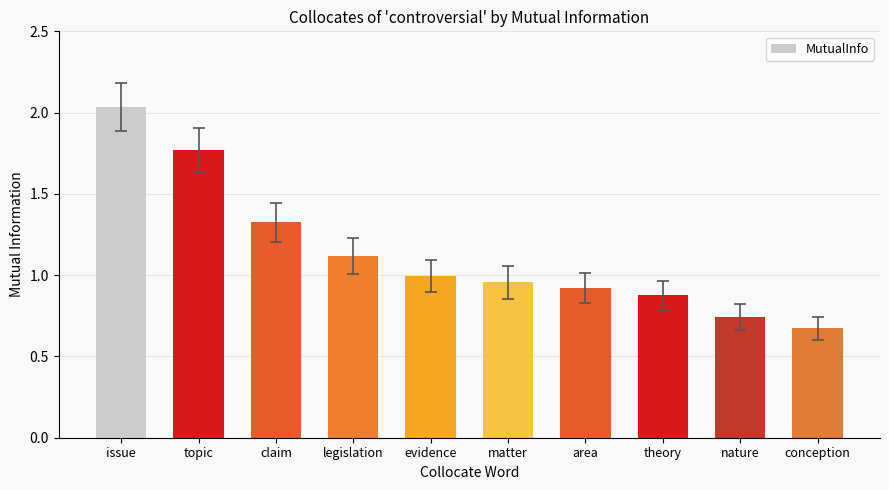

Rank the categories by value from highest to lowest.

issue, topic, claim, legislation, evidence, matter, area, theory, nature, conception